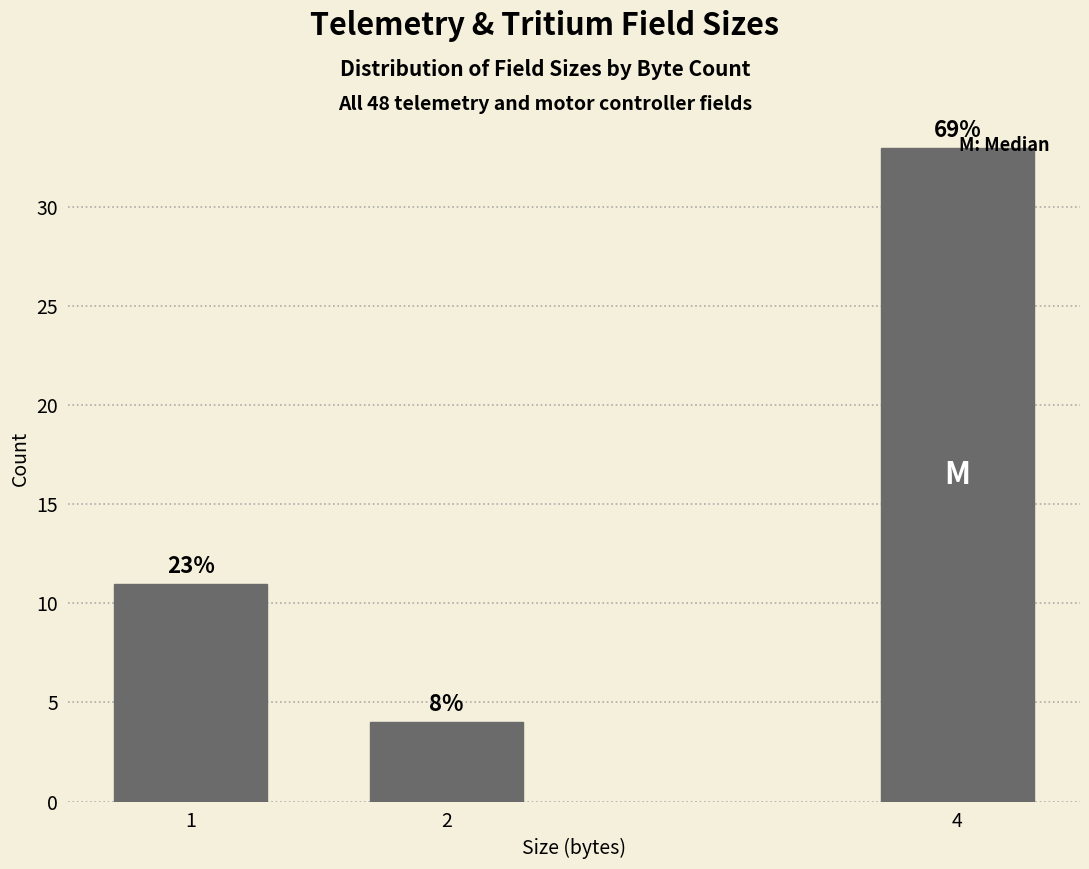

How many bars are there in total?

3